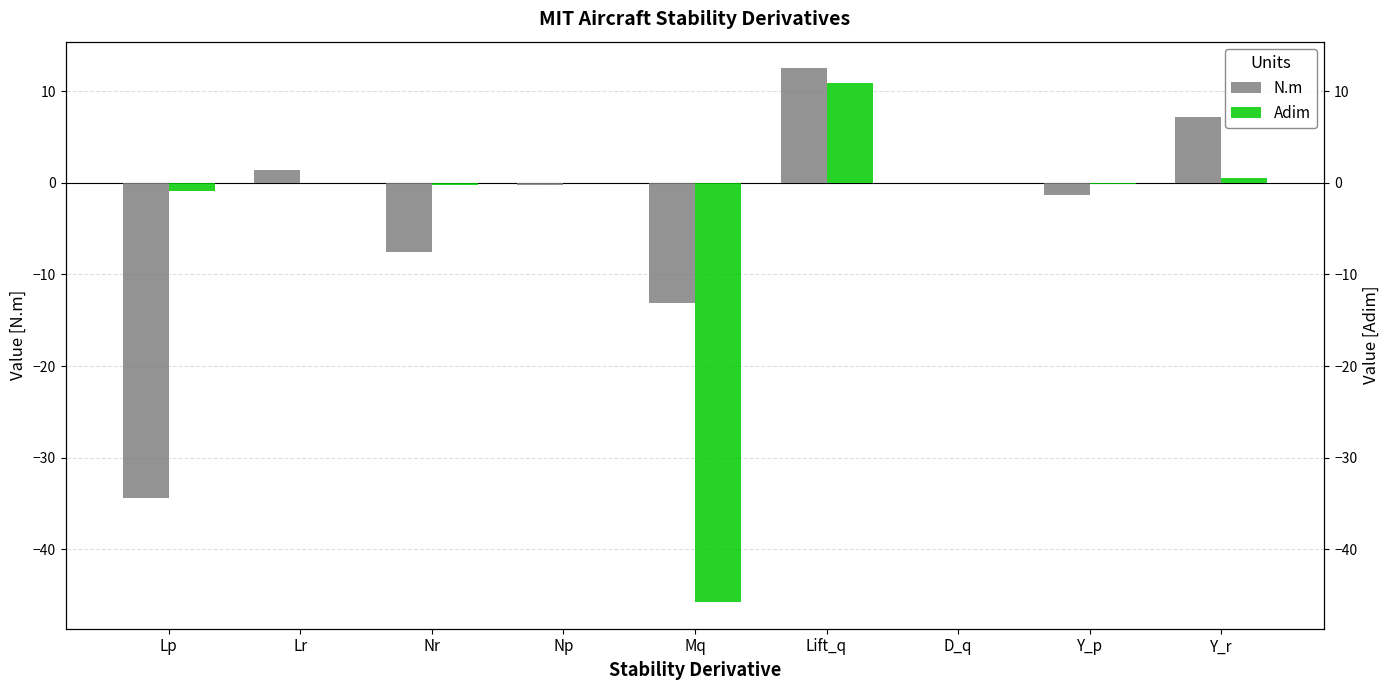

At how many categories does at least one series exceed -9?

8